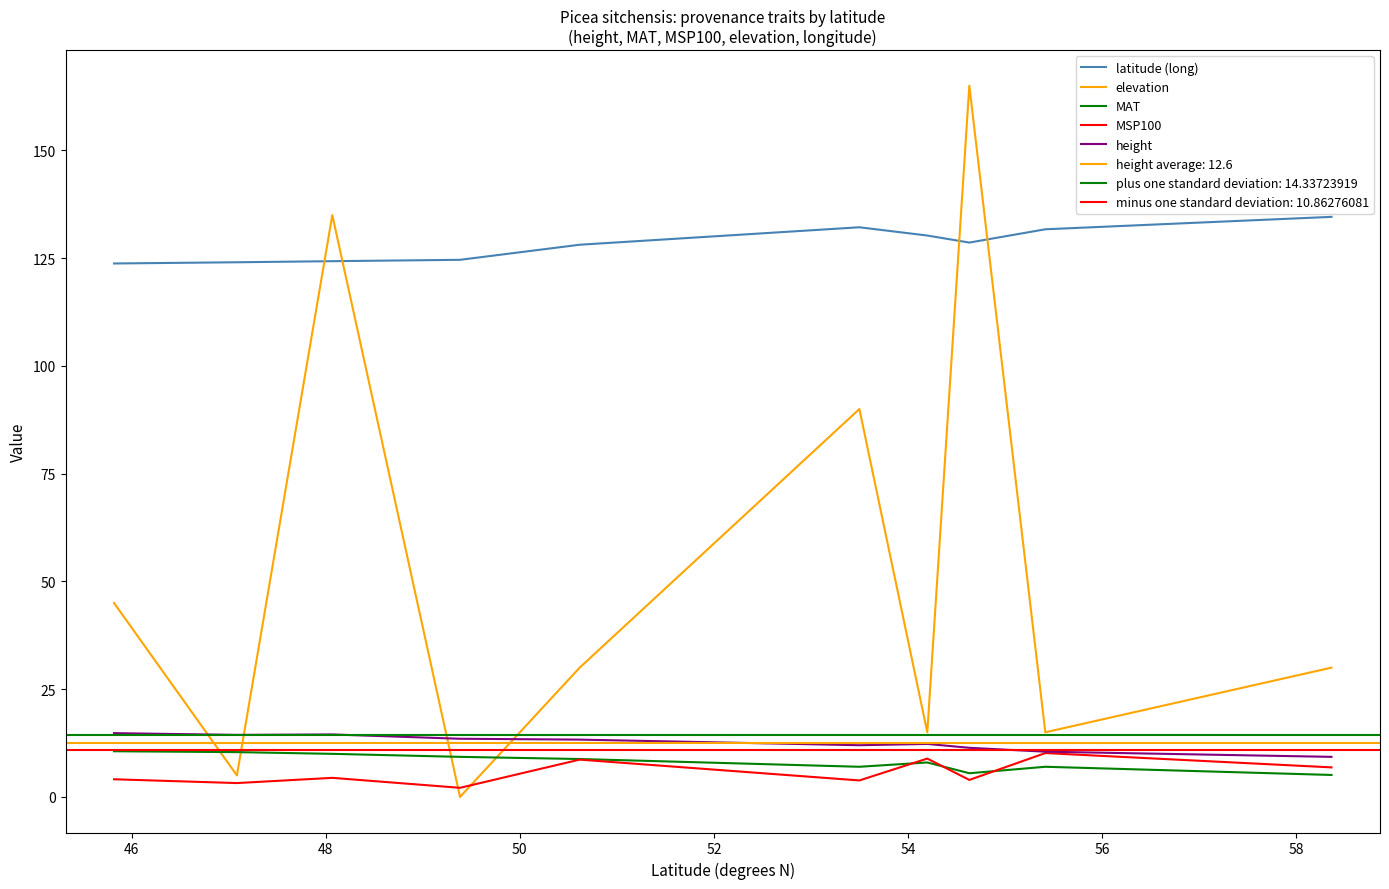

What is the difference between the maximum and minimum values in the latitude (long) series?

10.8